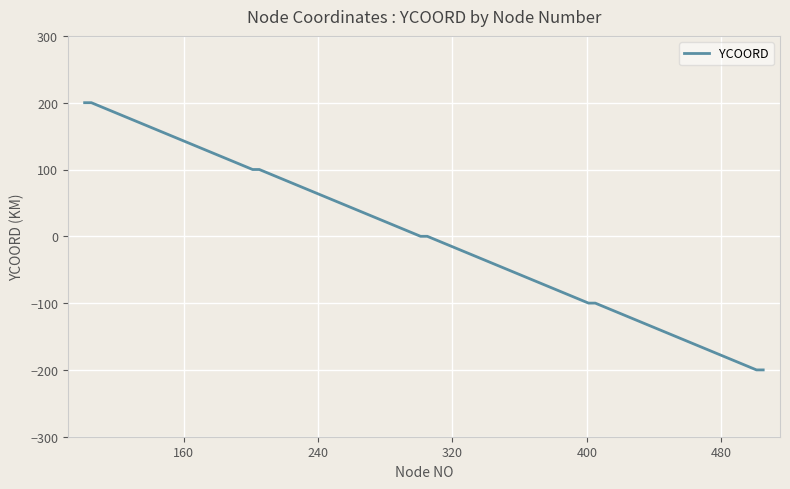

What is the minimum value shown in the chart?

-200